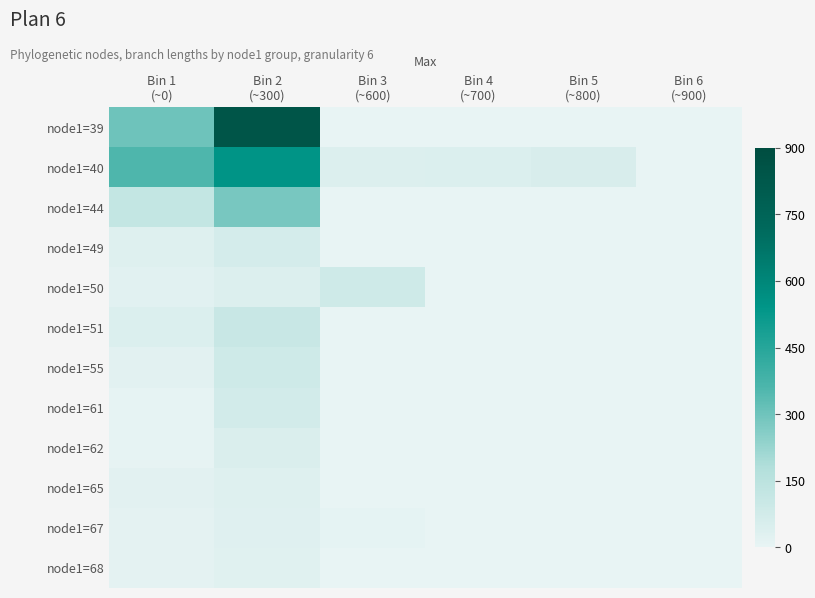

At which category is the sum across all series the highest?

Bin 2
(~300)